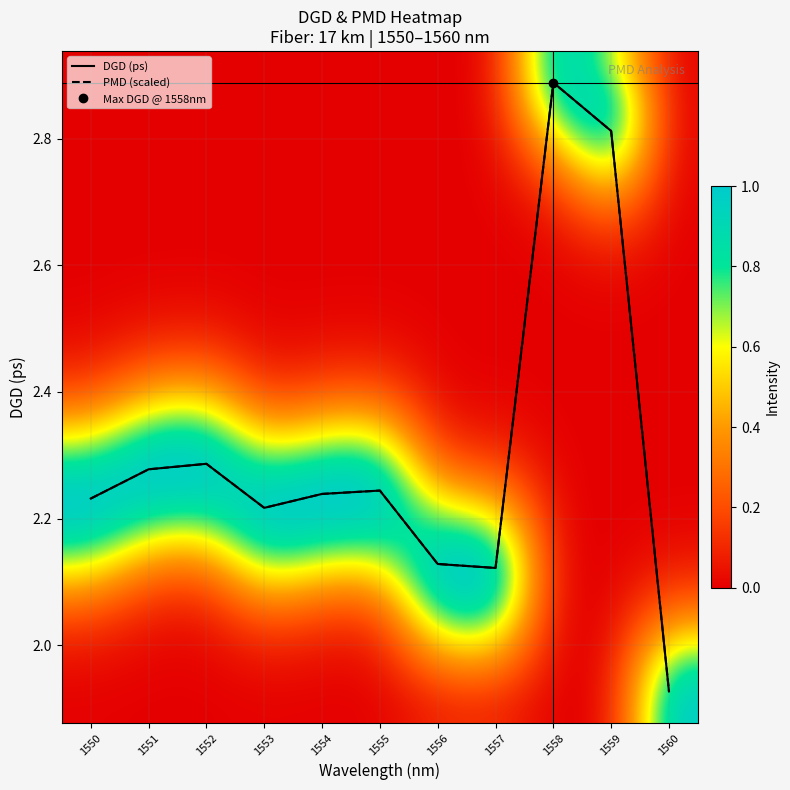

Where is DGD (ps) nearest to the value 2?

1560